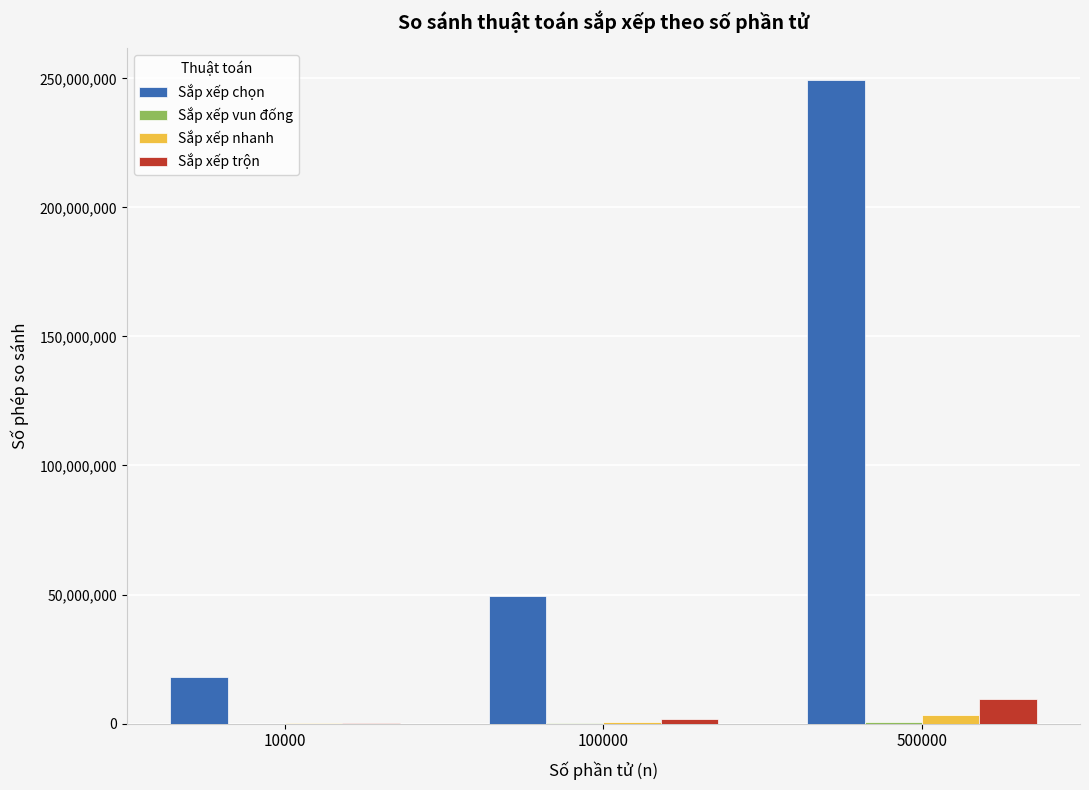

What is the sum of all Sắp xếp trộn values?

11278256